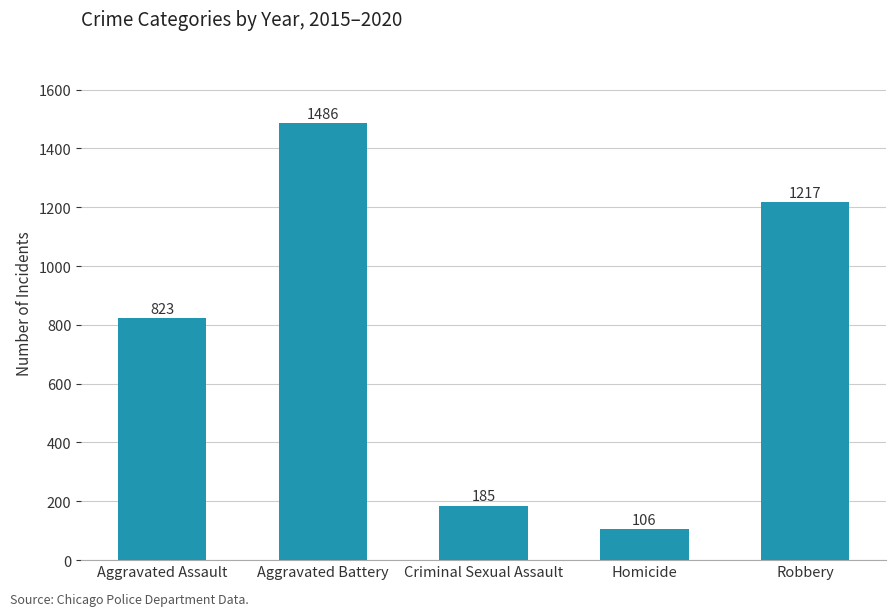

Is it true that the value at Homicide is 162?

False